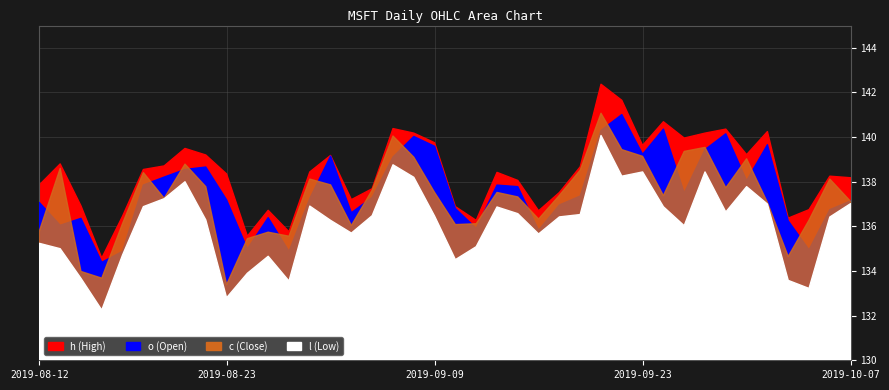

What position from the left is 2019-09-09?

20